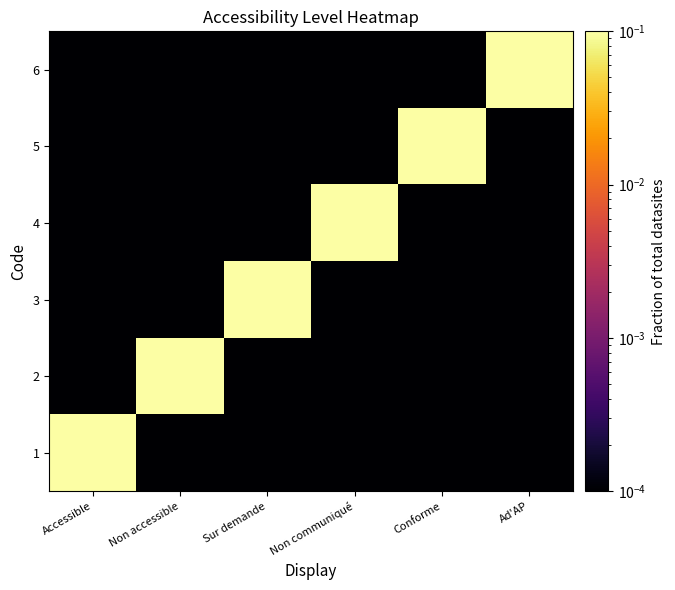

Reading left to right, transcribe all the data shown in this chart.

1: Accessible=0.2	Non accessible=0.0	Sur demande=0.0	Non communiqué=0.0	Conforme=0.0	Ad'AP=0.0
2: Accessible=0.0	Non accessible=0.2	Sur demande=0.0	Non communiqué=0.0	Conforme=0.0	Ad'AP=0.0
3: Accessible=0.0	Non accessible=0.0	Sur demande=0.2	Non communiqué=0.0	Conforme=0.0	Ad'AP=0.0
4: Accessible=0.0	Non accessible=0.0	Sur demande=0.0	Non communiqué=0.2	Conforme=0.0	Ad'AP=0.0
5: Accessible=0.0	Non accessible=0.0	Sur demande=0.0	Non communiqué=0.0	Conforme=0.2	Ad'AP=0.0
6: Accessible=0.0	Non accessible=0.0	Sur demande=0.0	Non communiqué=0.0	Conforme=0.0	Ad'AP=0.2